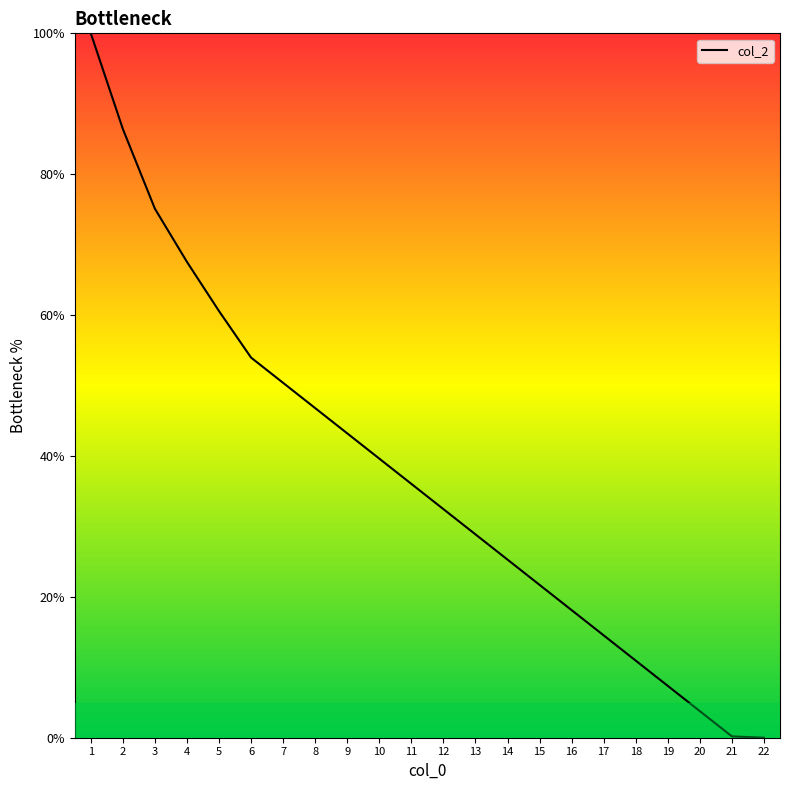

The value at 16 is 4.2. True or false?

False